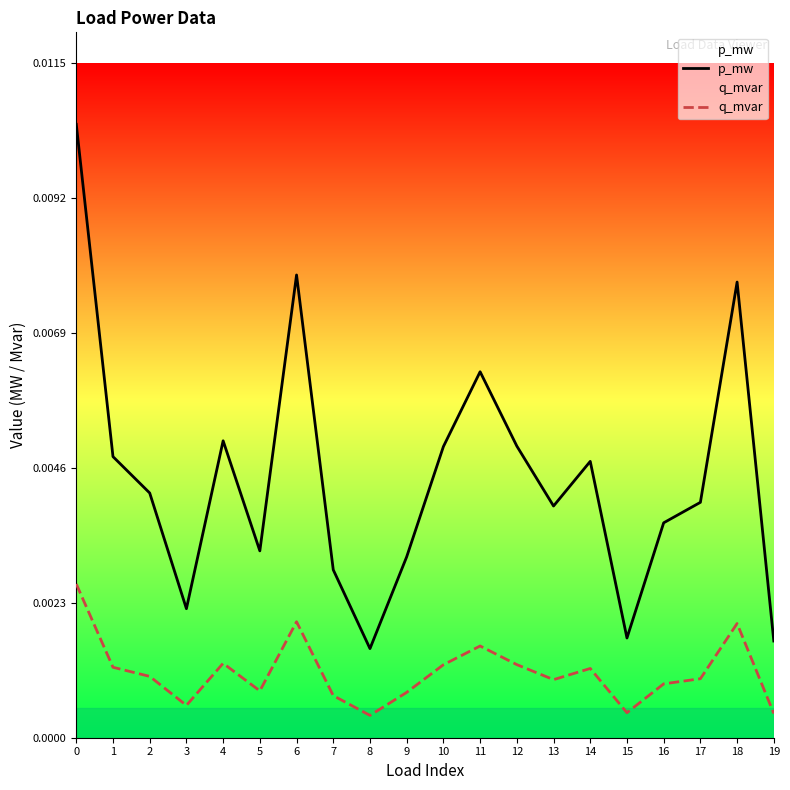

True or false: q_mvar and p_mw cross at least once.

False